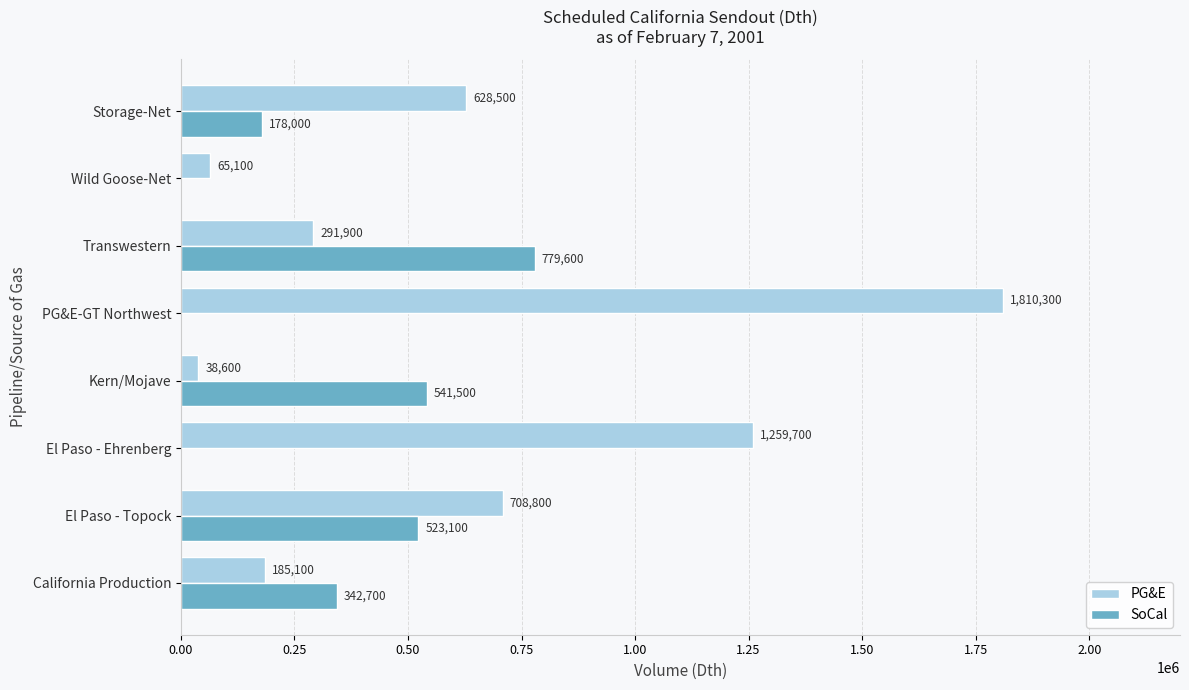

At which category does the chart reach its peak across all series?

PG&E-GT Northwest